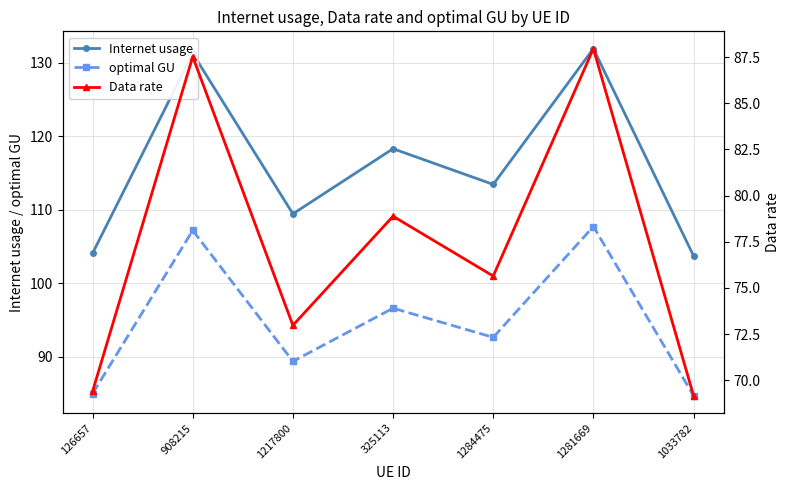

What position from the right is 1033782?

1